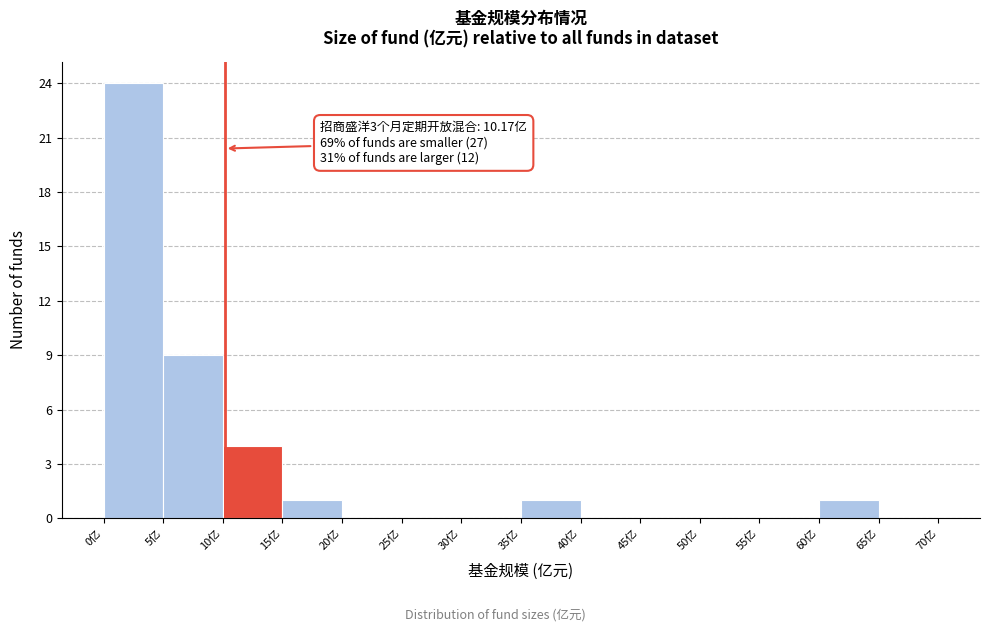

Which range on the x-axis has the tallest bar?

0 to 5